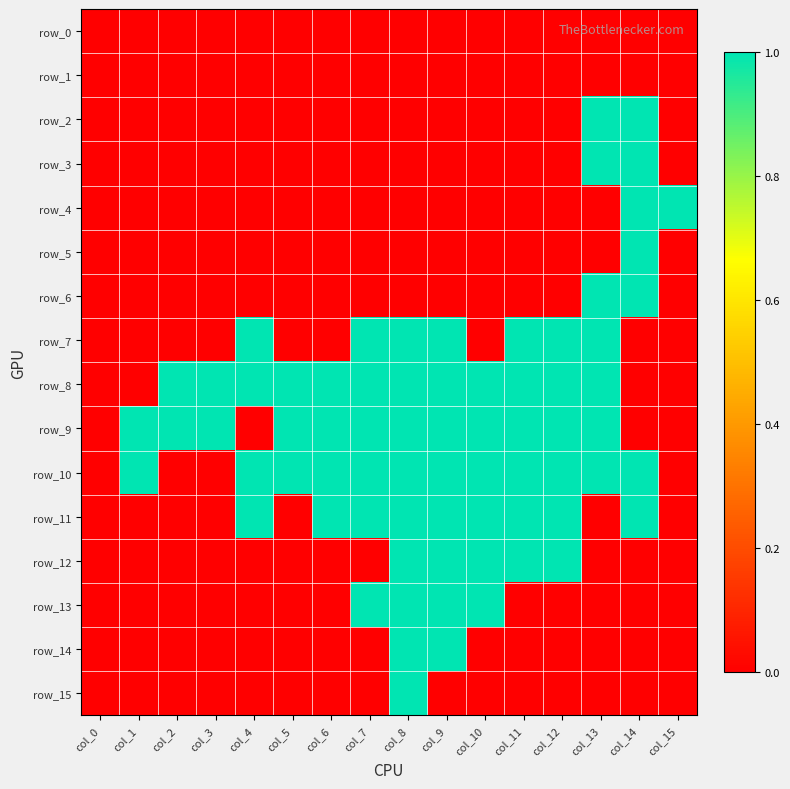

How many categories are shown in the chart?

16